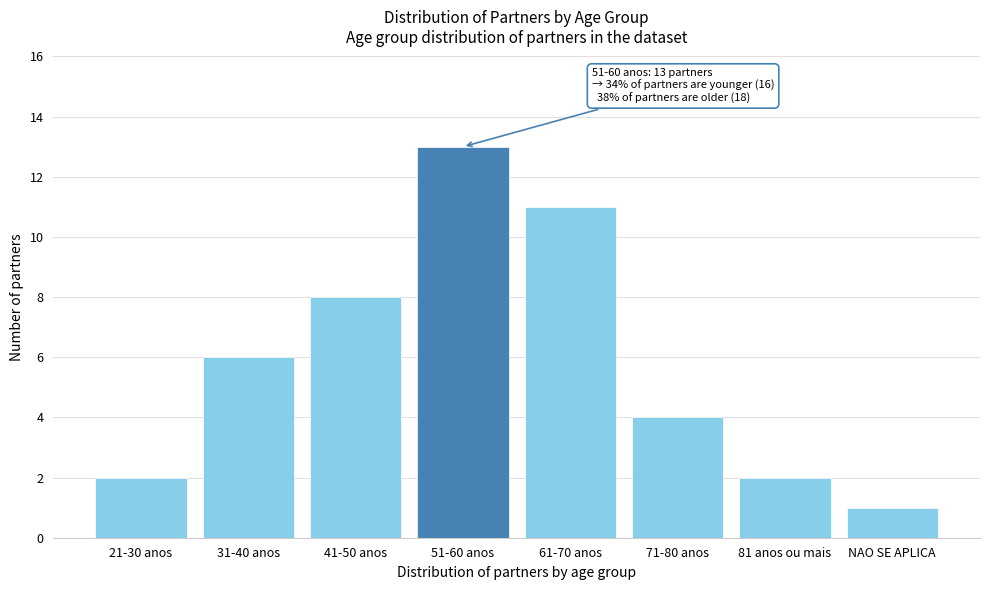

Reading right to left, list all the values displayed in this chart.

1	2	4	11	13	8	6	2